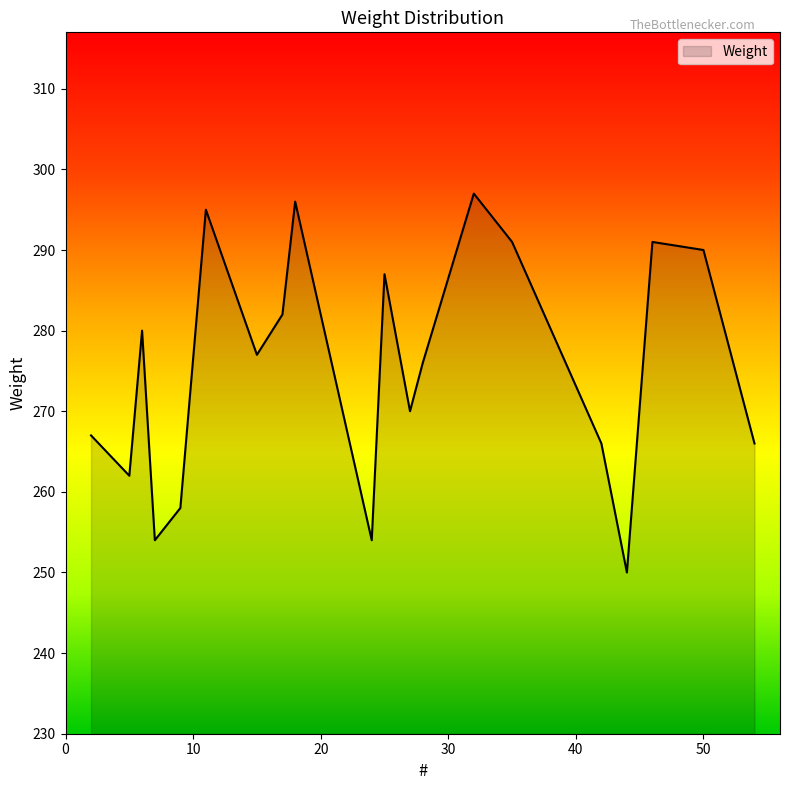

What is the maximum value shown in the chart?

297